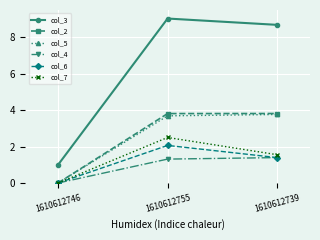

Rank the categories by col_3 value from highest to lowest.

1610612755, 1610612739, 1610612746